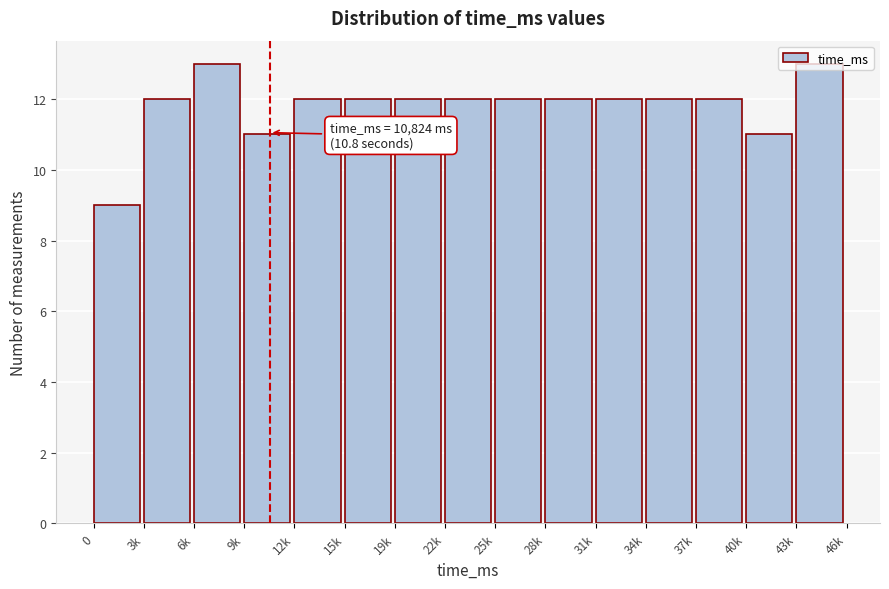

What is the minimum value shown in the chart?

9